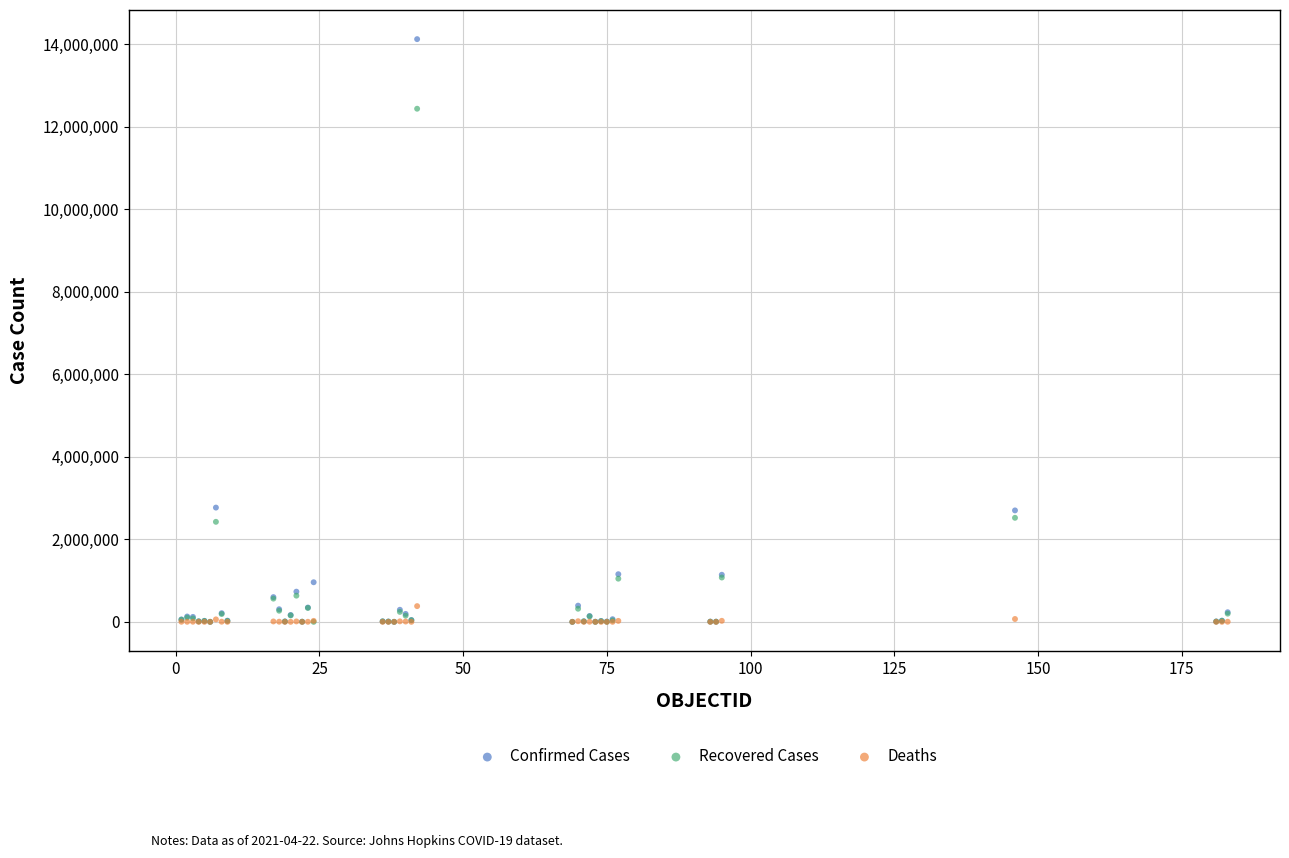

What are all the series names shown in the legend?

Confirmed Cases, Recovered Cases, Deaths